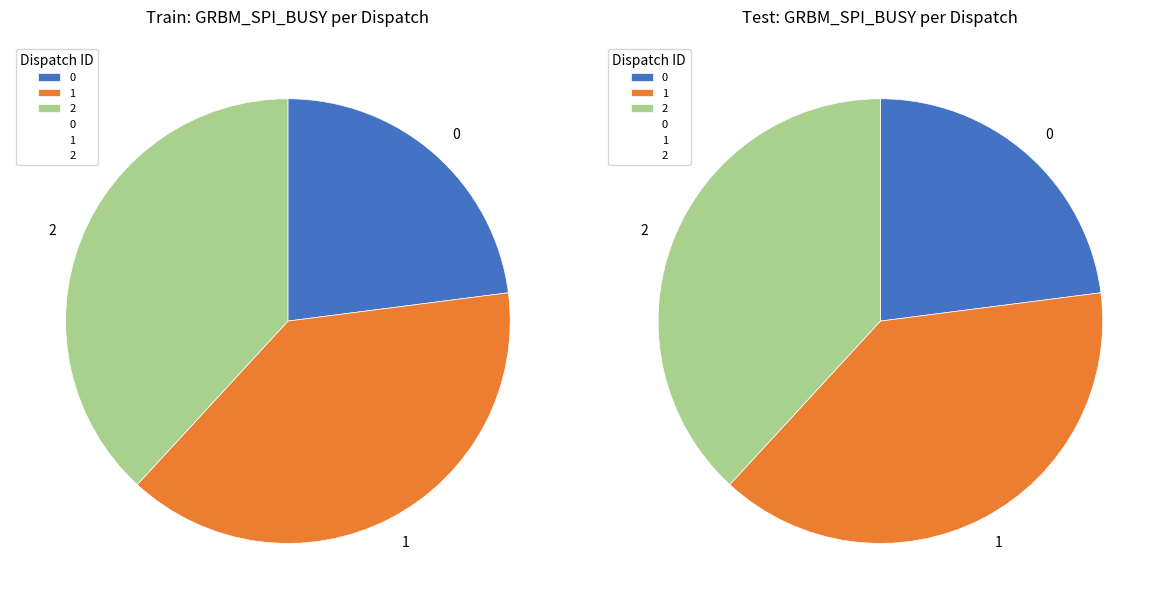

Is the sum of Dispatch 1 and Dispatch 2 greater than half?

Yes